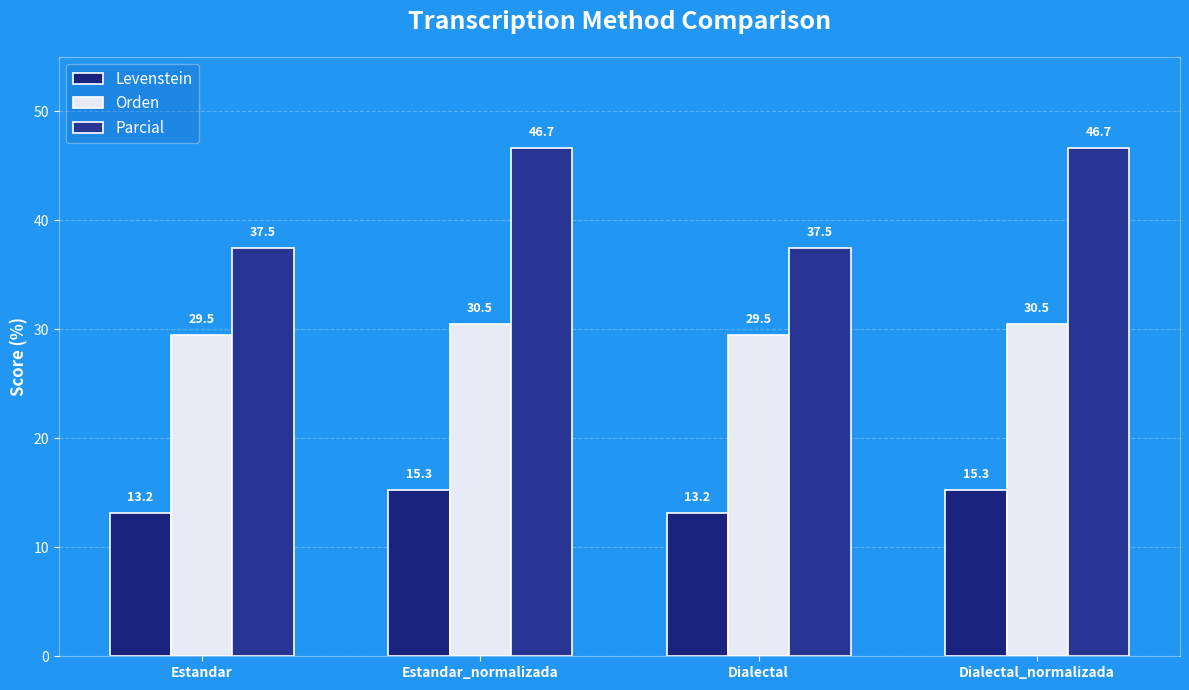

Does the chart contain any negative values?

No